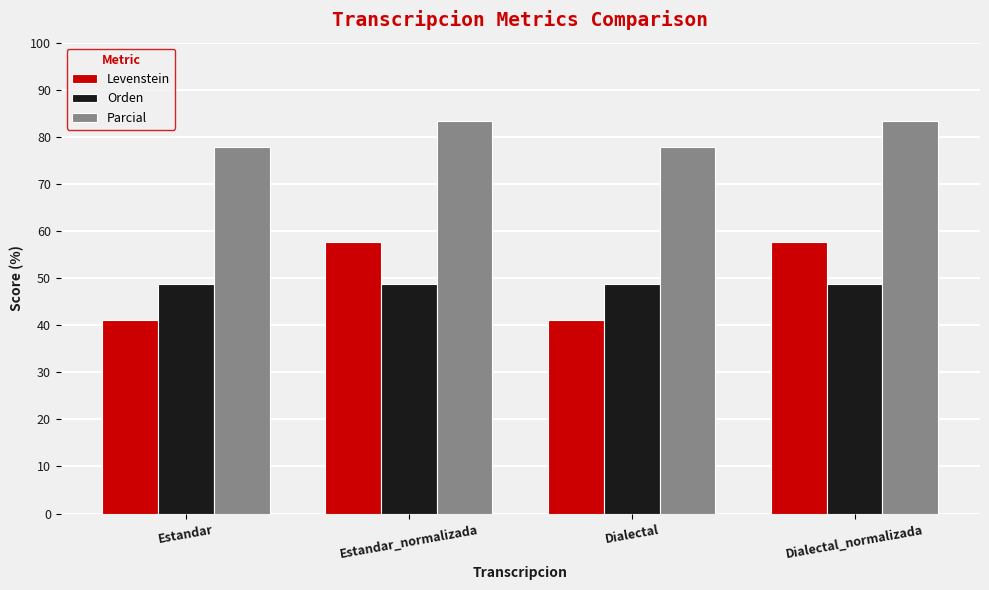

Which series has the largest range (max minus min)?

Levenstein